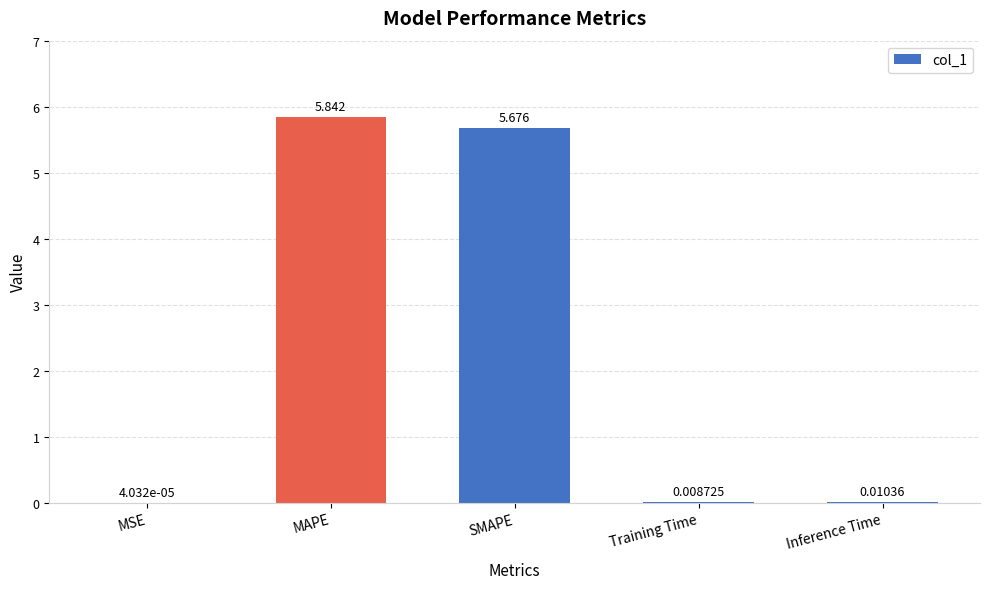

Which has a higher value, MAPE or Training Time?

MAPE